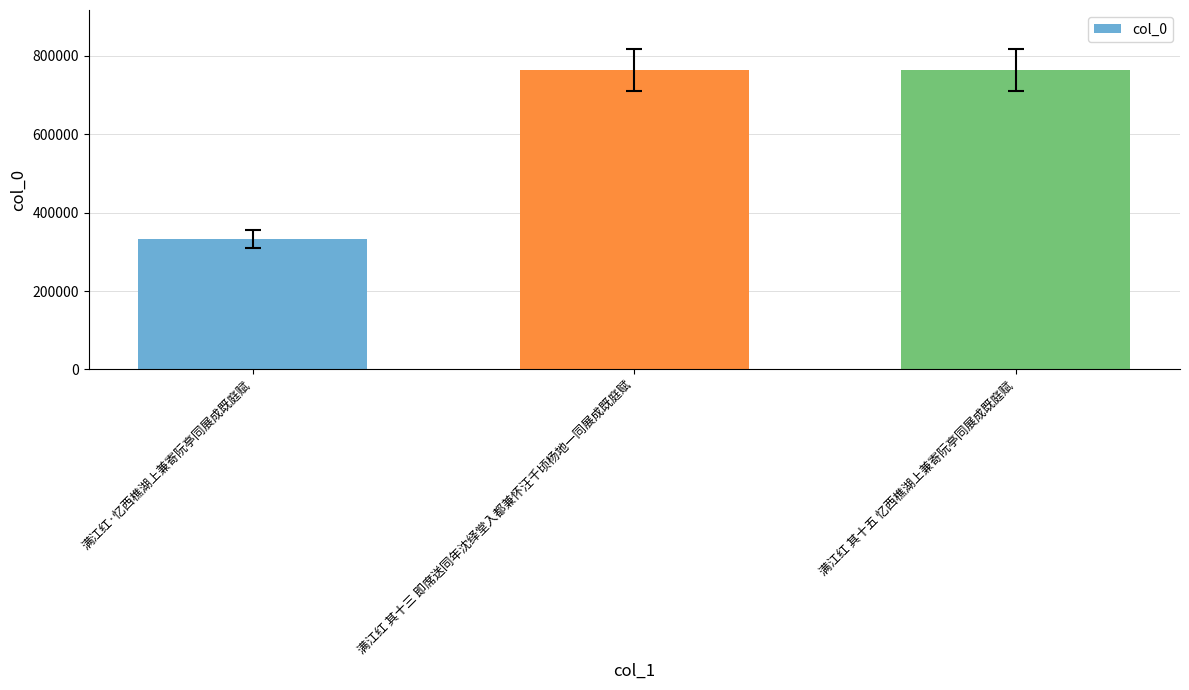

What is the change in value from 满江红·忆西樵湖上兼寄阮亭同展成既庭赋 to 满江红 其十五 忆西樵湖上兼寄阮亭同展成既庭赋?

+431691